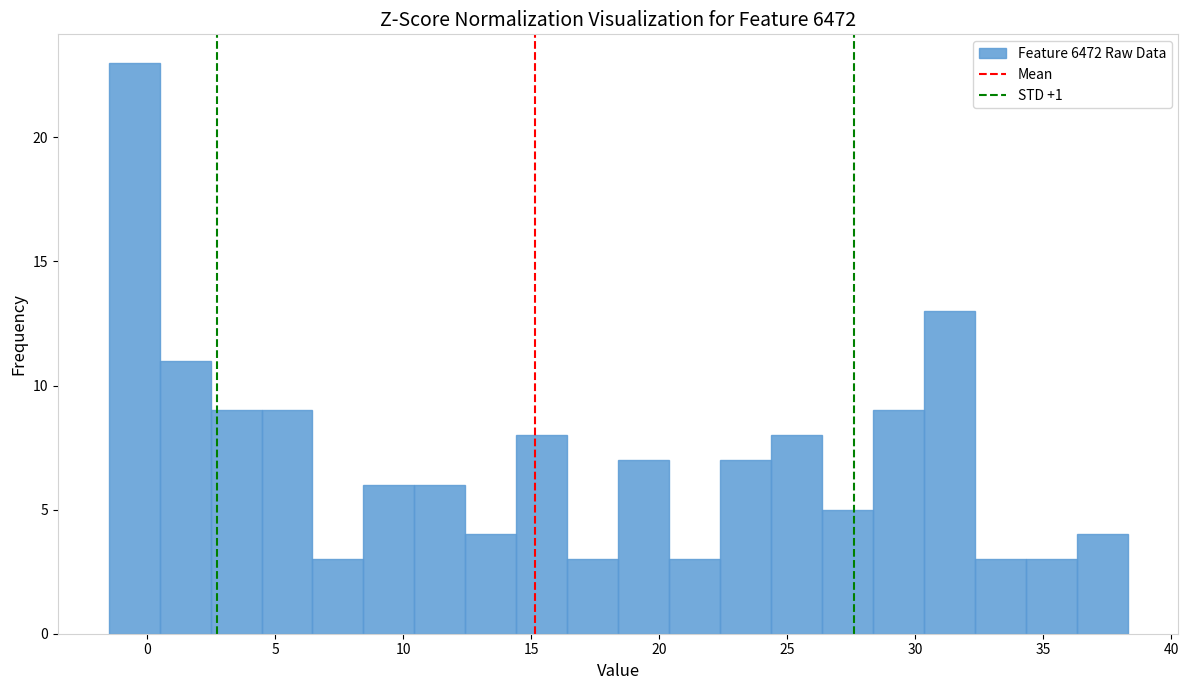

Read against the x-axis, roughly where is the centre of the tallest bar?

-0.5